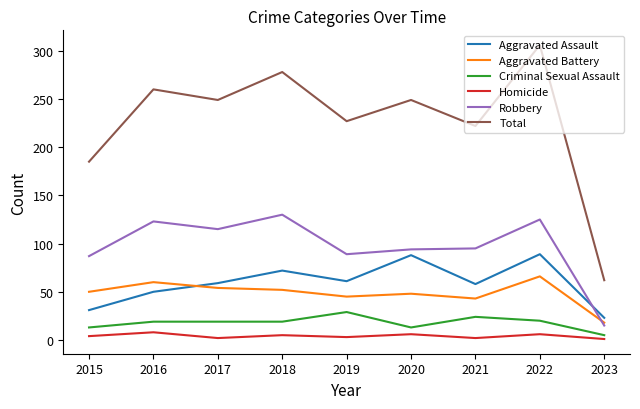

True or false: Aggravated Assault and Criminal Sexual Assault cross at least once.

False